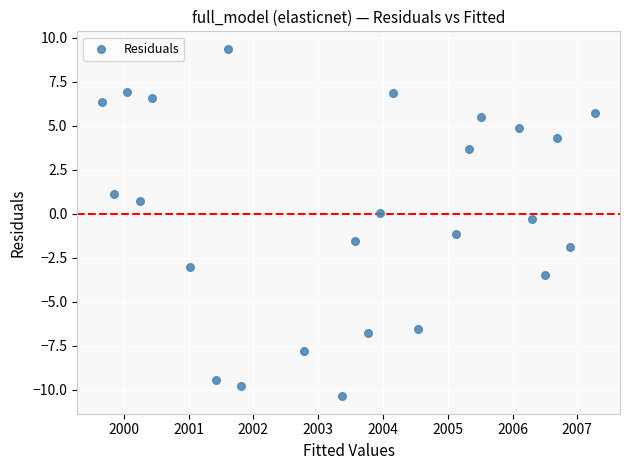

What is the range of X values (max minus min)?

7.6